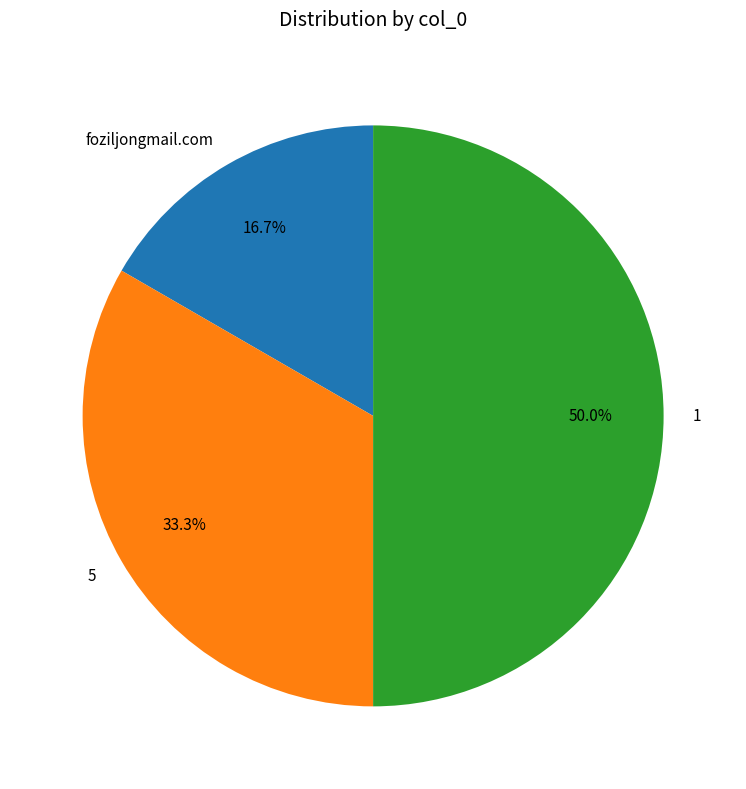

What is the largest slice in the pie chart?

1